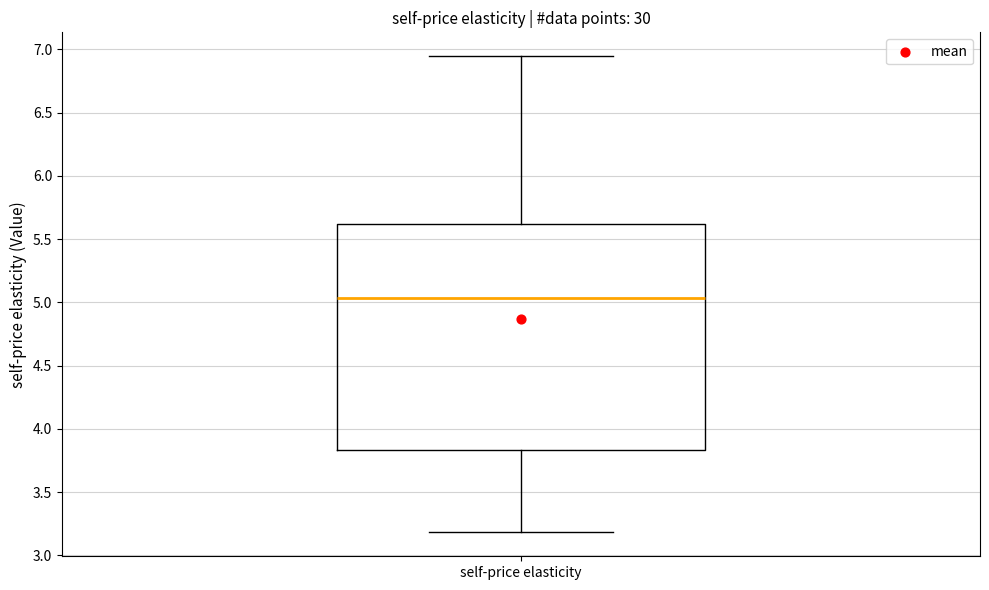

Read this box plot against the y-axis: the position of the median line, the range covered by the box, and the ends of both whiskers. The values are not printed on the chart, so give them approximately, as read against the axis.

median 5.05, box 3.85 to 5.60, whiskers 3.20 to 6.95